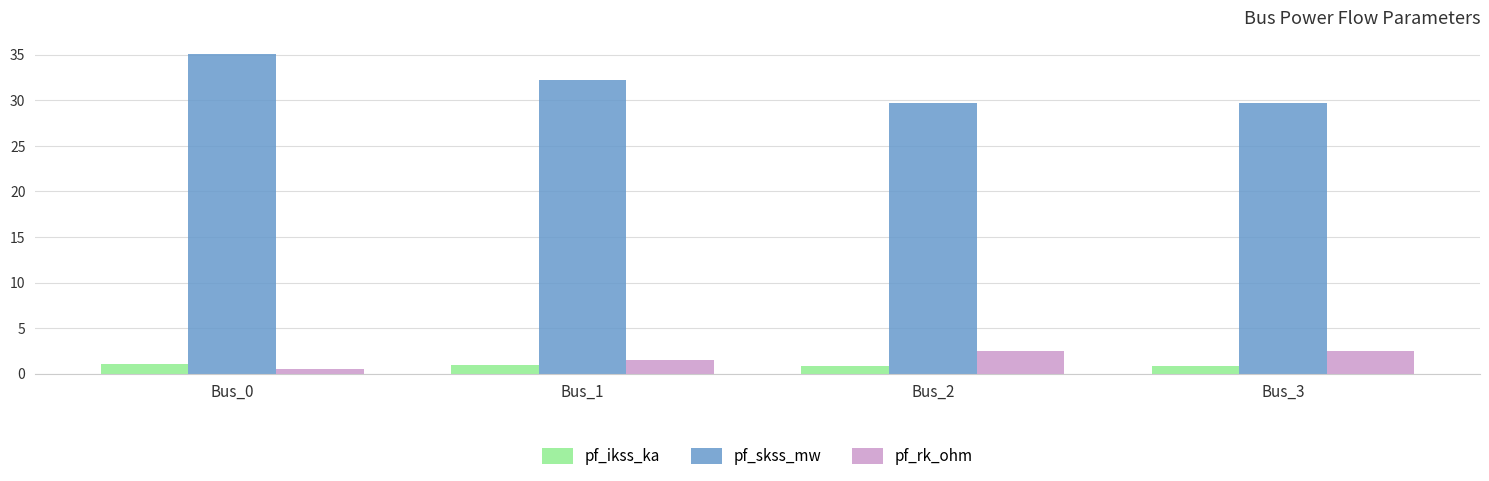

True or false: pf_rk_ohm has a value of 1.5 at Bus_1.

True